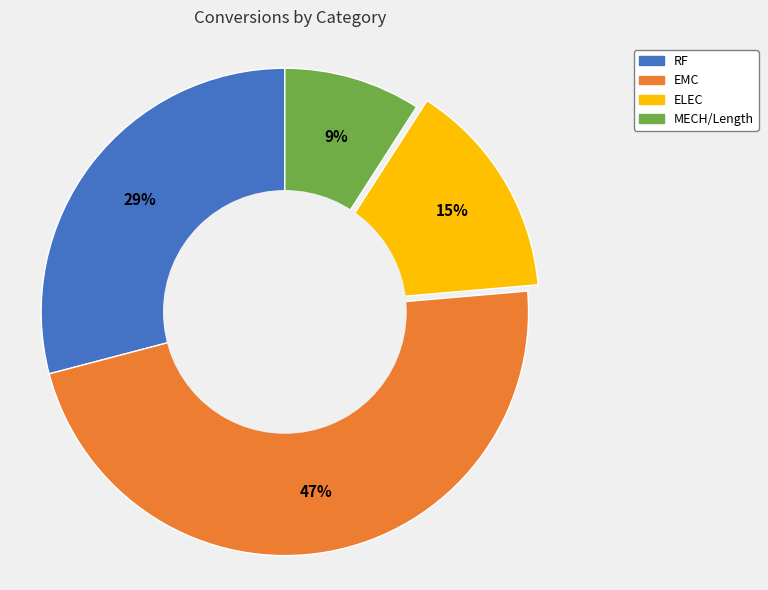

Is there any slice that represents more than half of the pie?

No